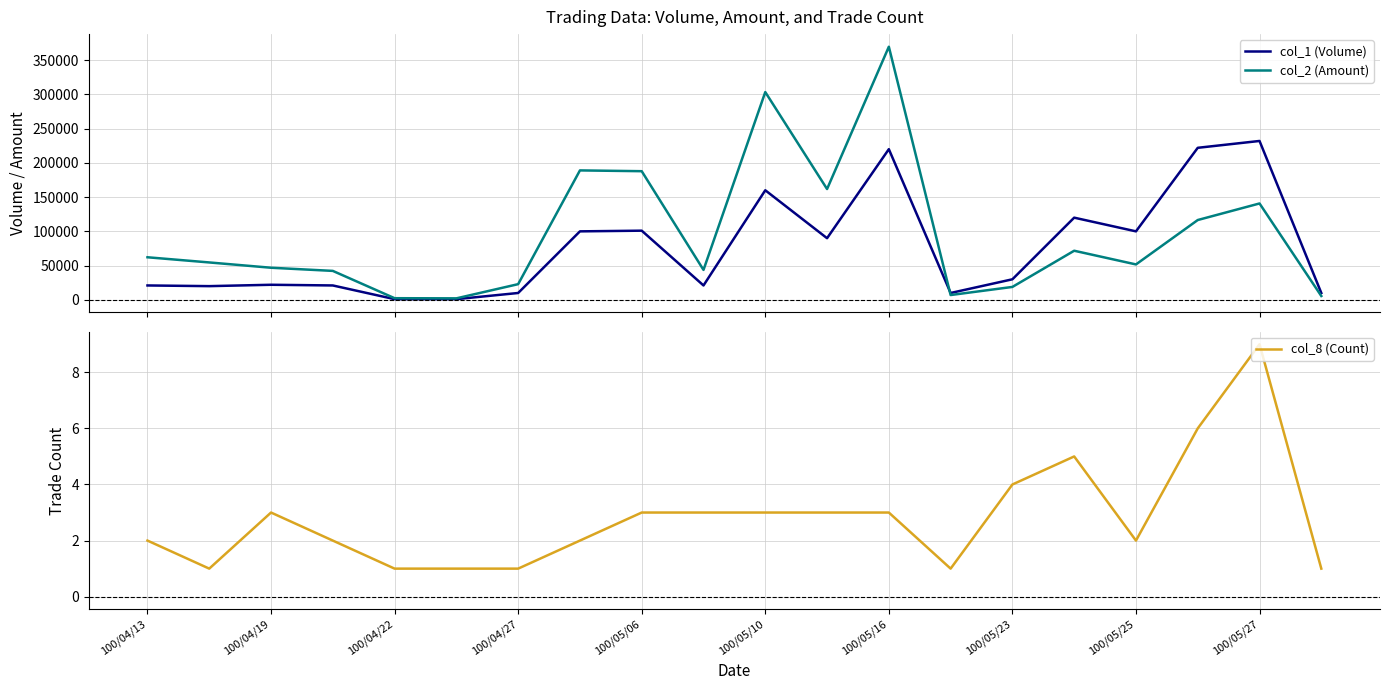

Is this an area chart (filled region under the line)?

No